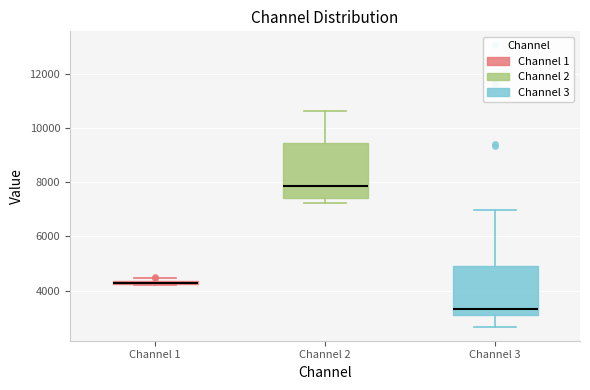

Where is the upper edge of the box for Channel 1 on the y-axis? The values are not printed on the chart, so give them approximately, as read against the axis.

4400